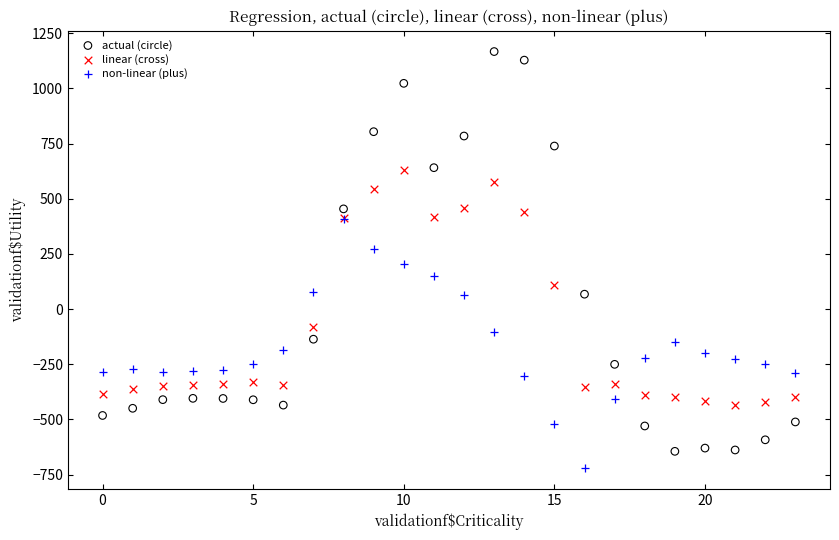

Which series has the largest Y range (max minus min)?

actual (circle)